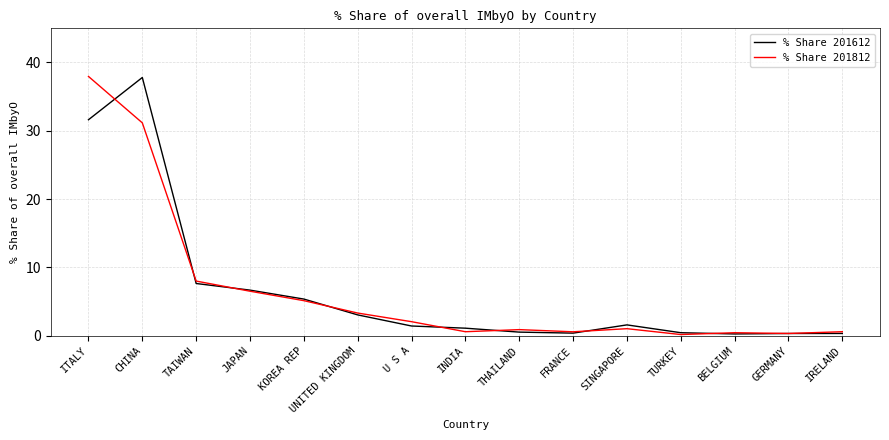

What is the total value across all series at U S A?

3.5